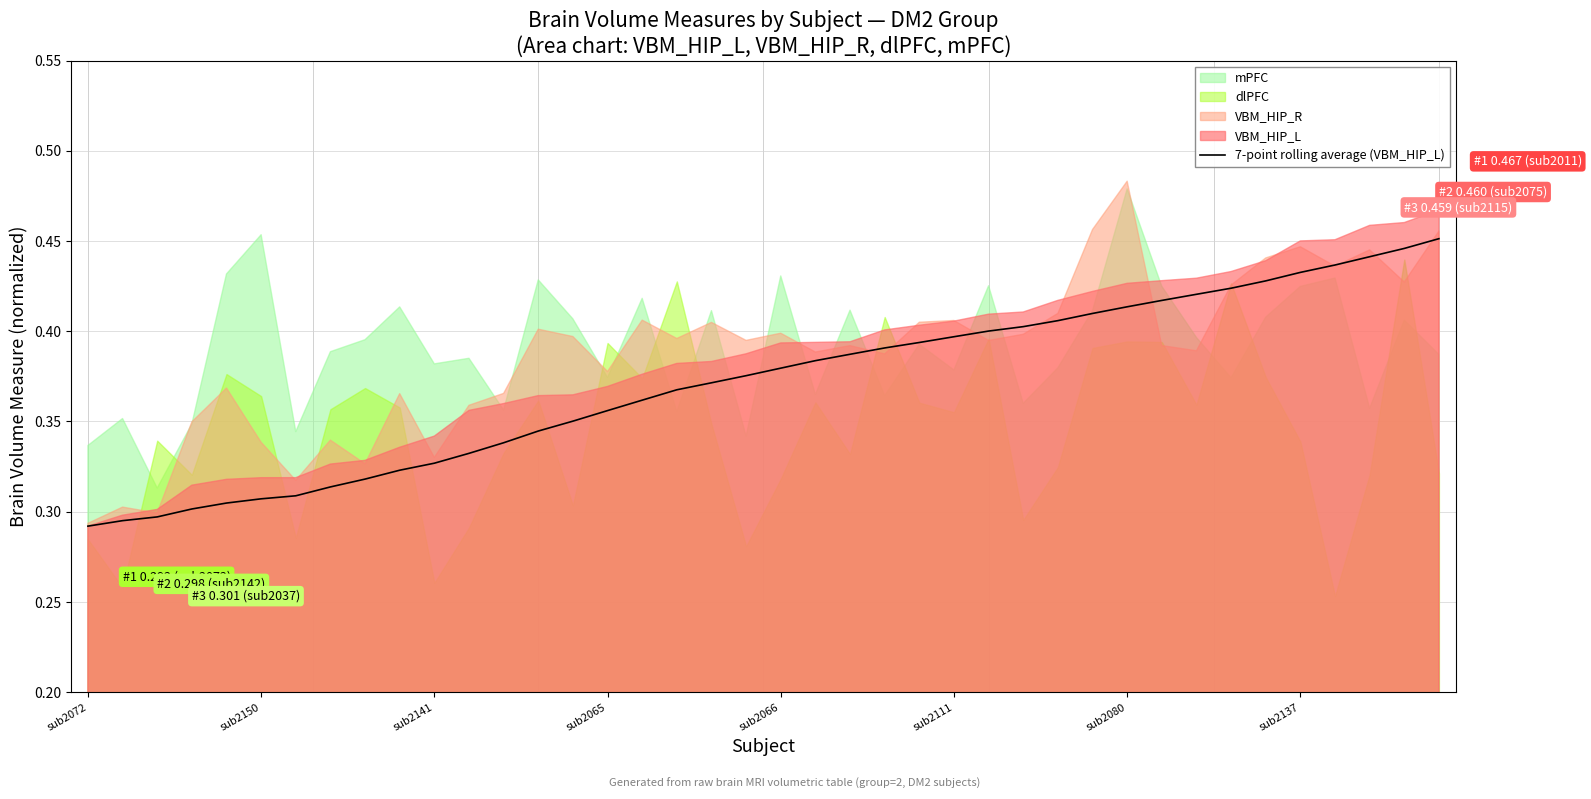

What is the greatest value displayed?

0.5